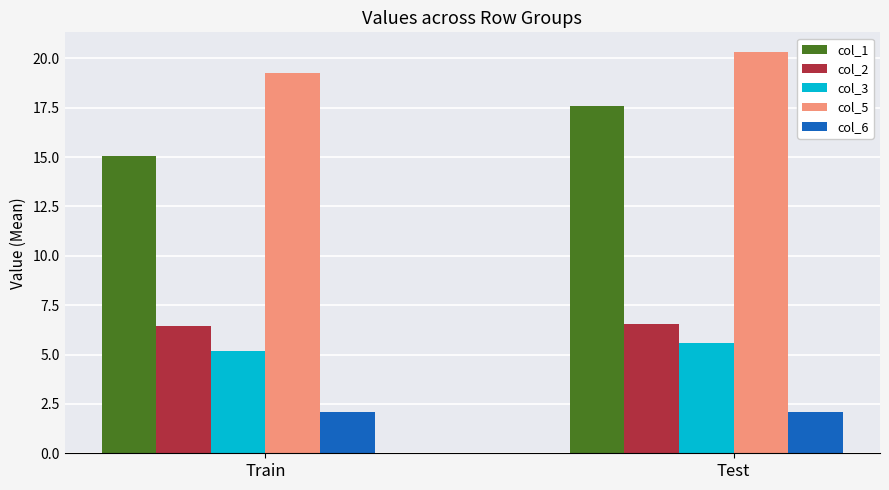

What is the difference between the highest and lowest values at Train?

17.2